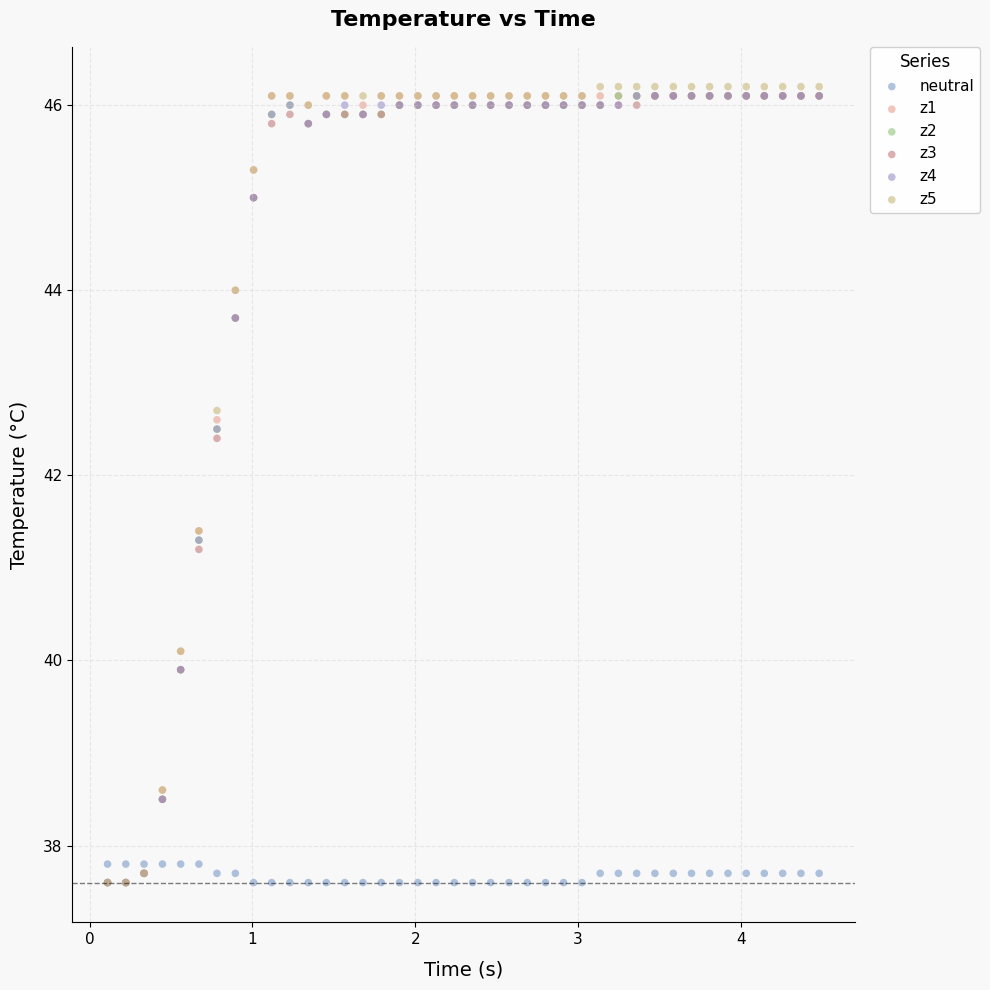

Across all series, what Y value is closest to 41?

41.2